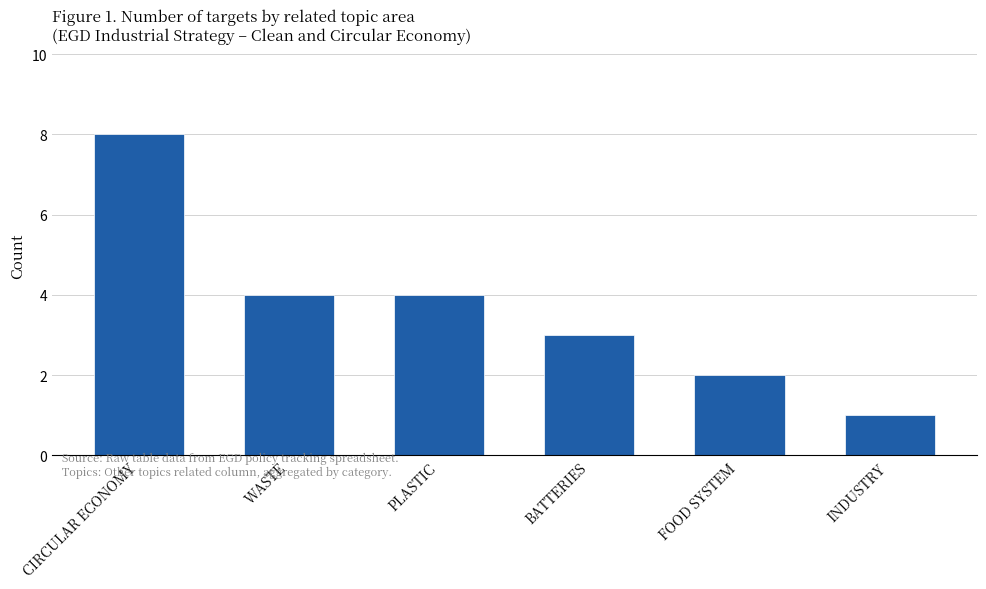

What is the change in value from PLASTIC to BATTERIES?

-1